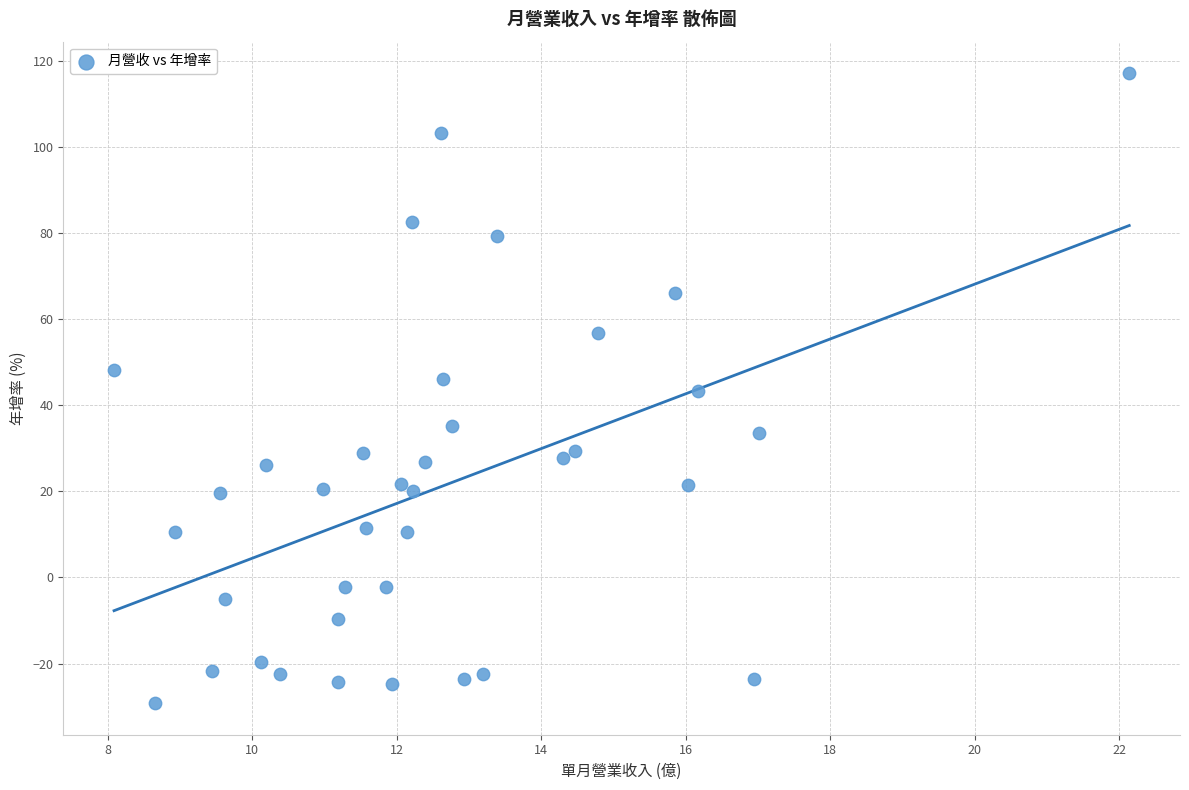

What is the range of X values (max minus min)?

14.1